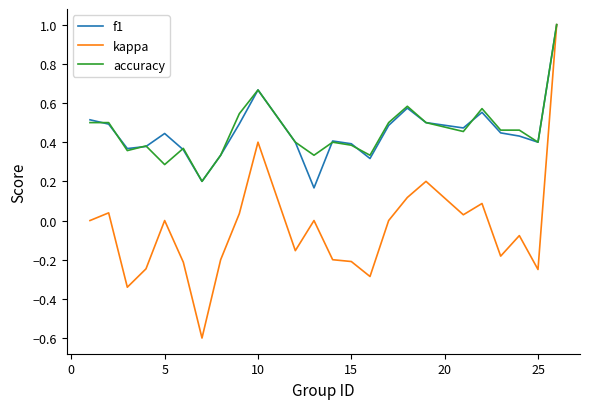

What is the minimum value shown in the chart?

-0.6